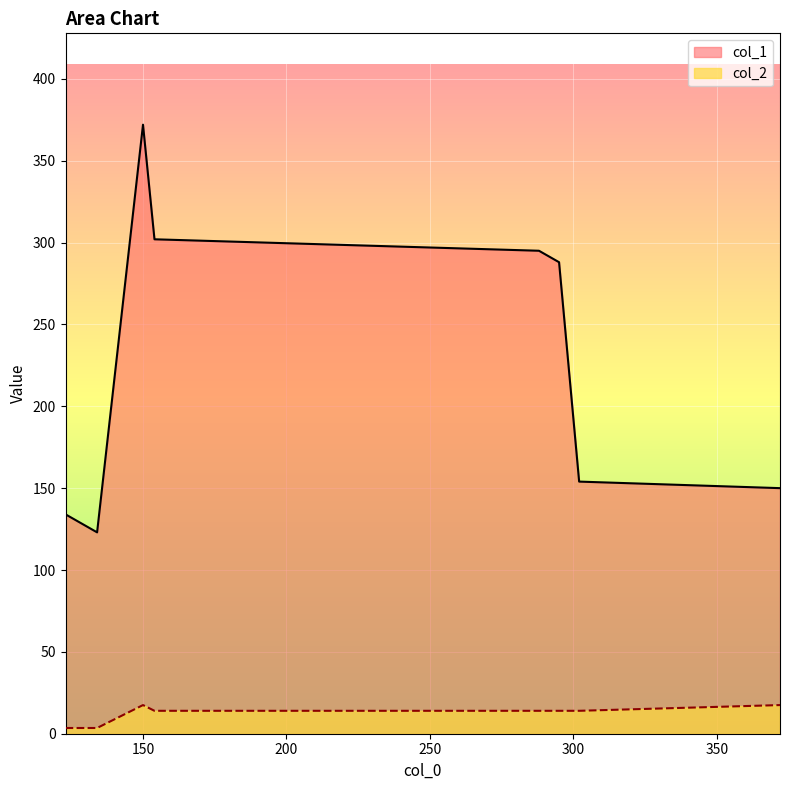

Does the chart display data point markers on the line(s)?

No